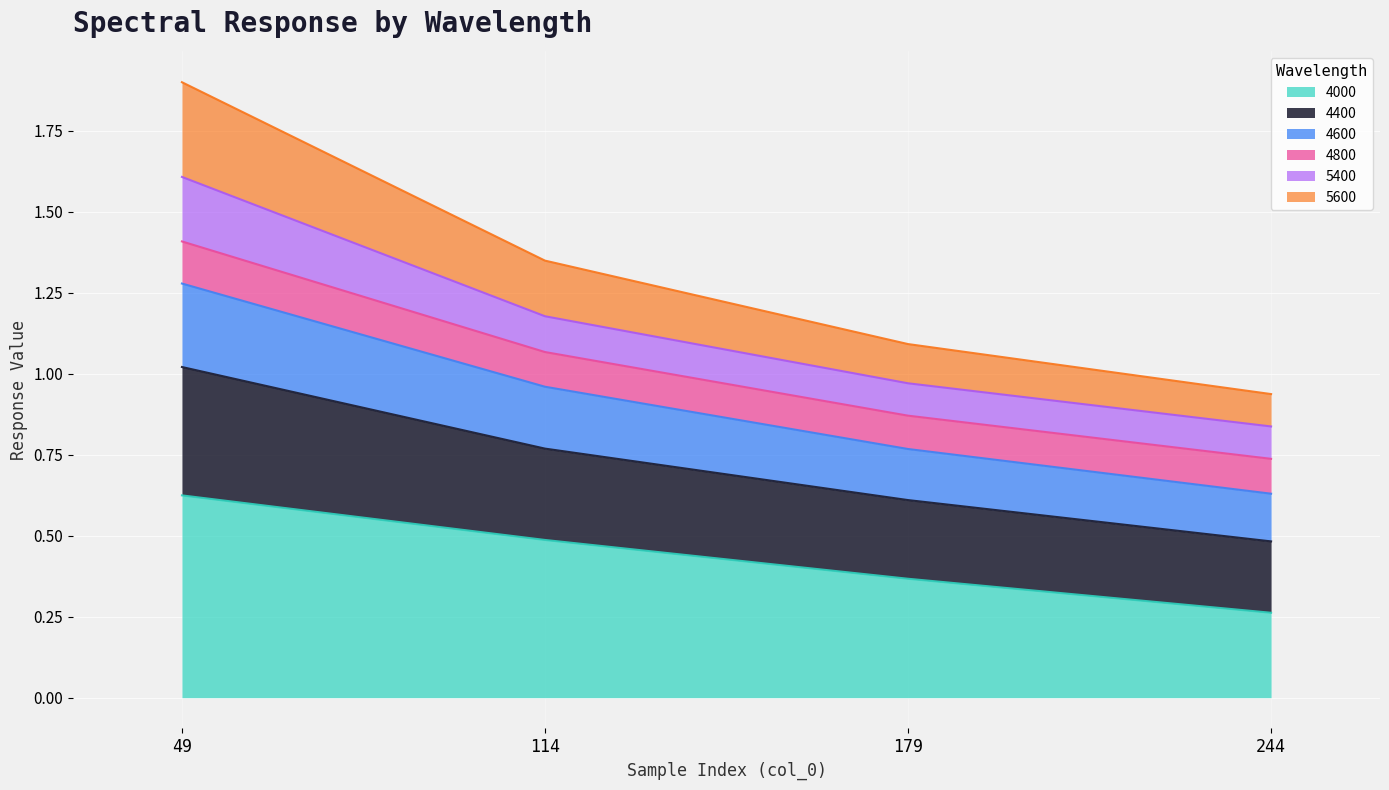

Which category has the highest value in the 4000 series?

49